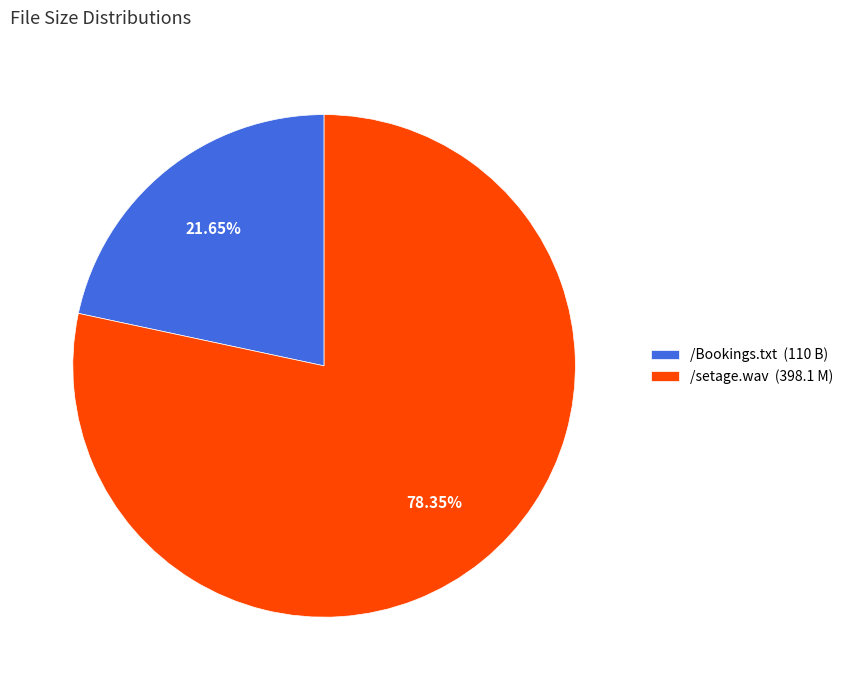

To the nearest percent, what percentage of the pie is /setage.wav?

78%